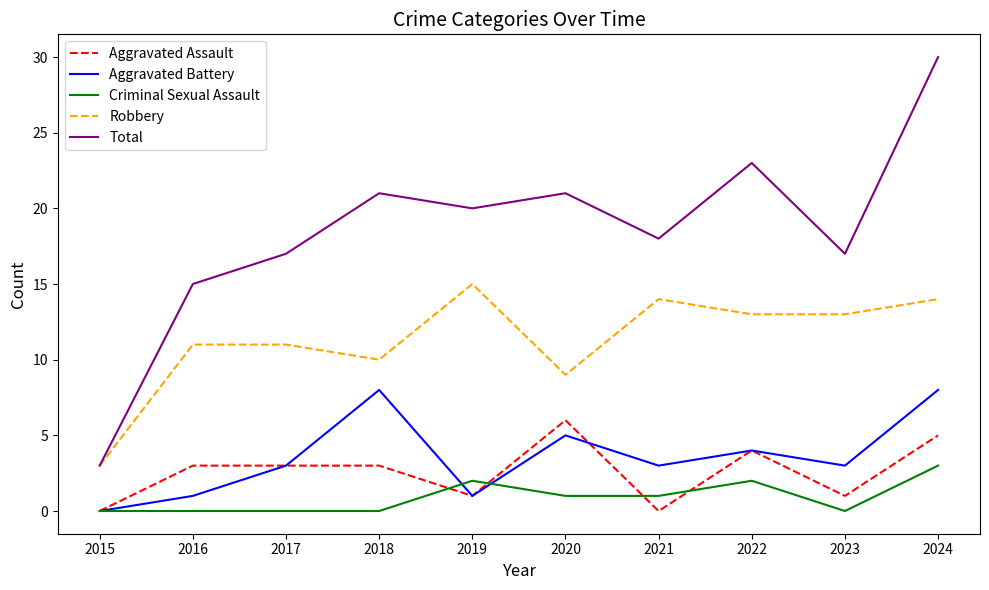

At which category does Aggravated Battery reach its first local peak?

2018